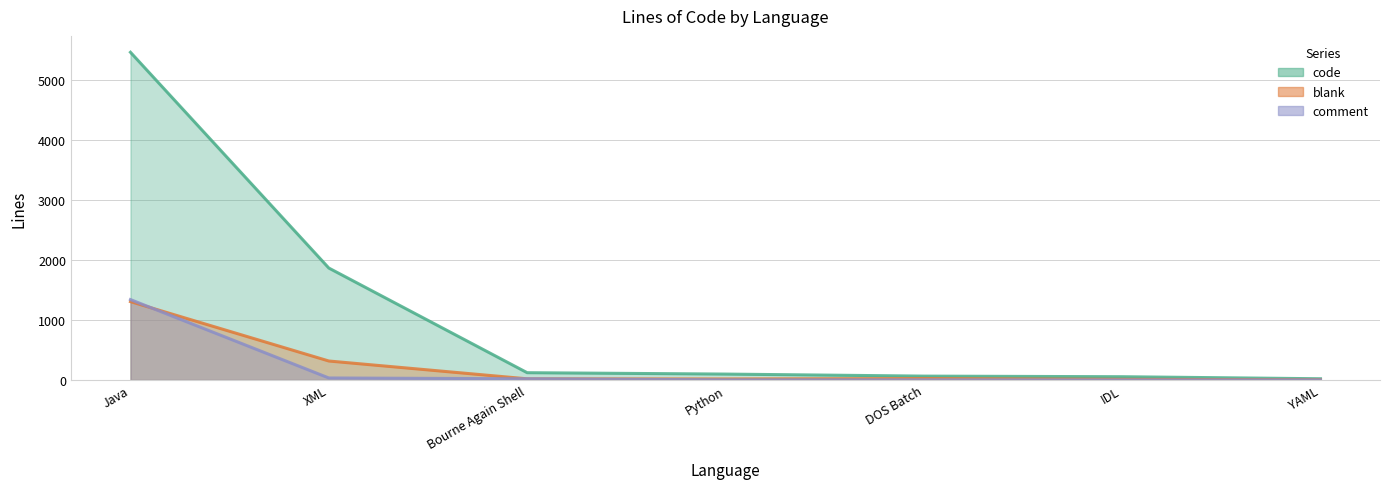

How many values in the blank series are below 19?

3